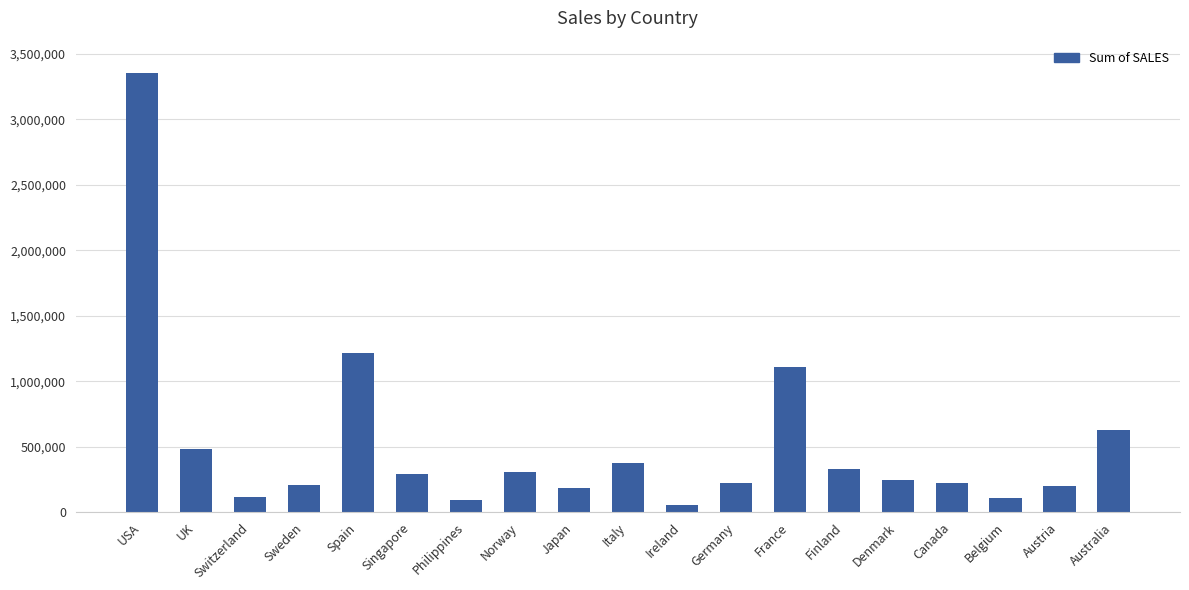

Which label corresponds to the largest value in the chart?

USA